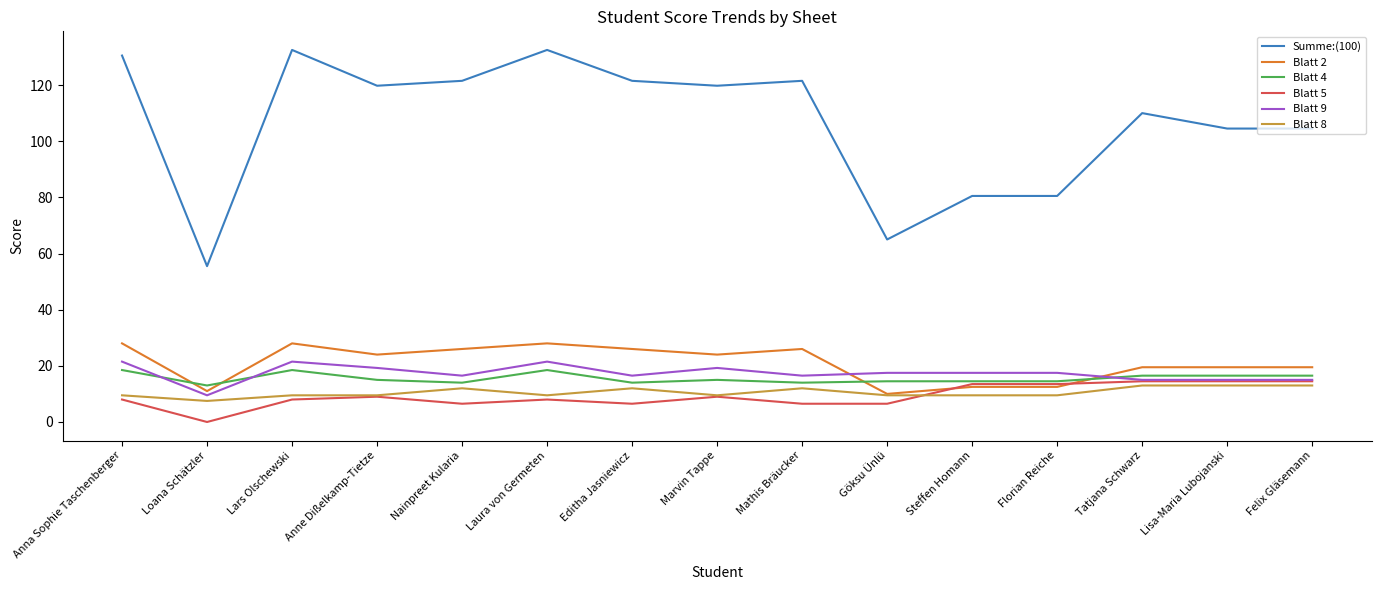

The Blatt 8 series shows 9.5 at Anna Sophie Taschenberger. True or false?

True